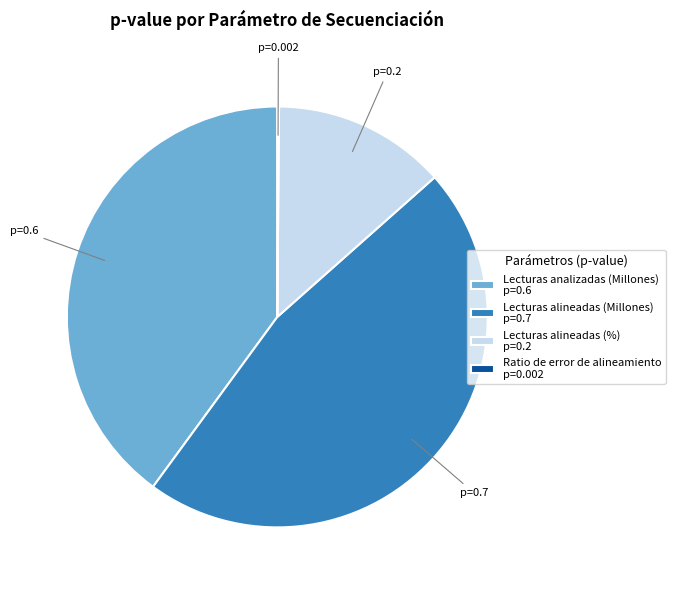

What is the largest slice in the pie chart?

Lecturas alineadas (Millones)